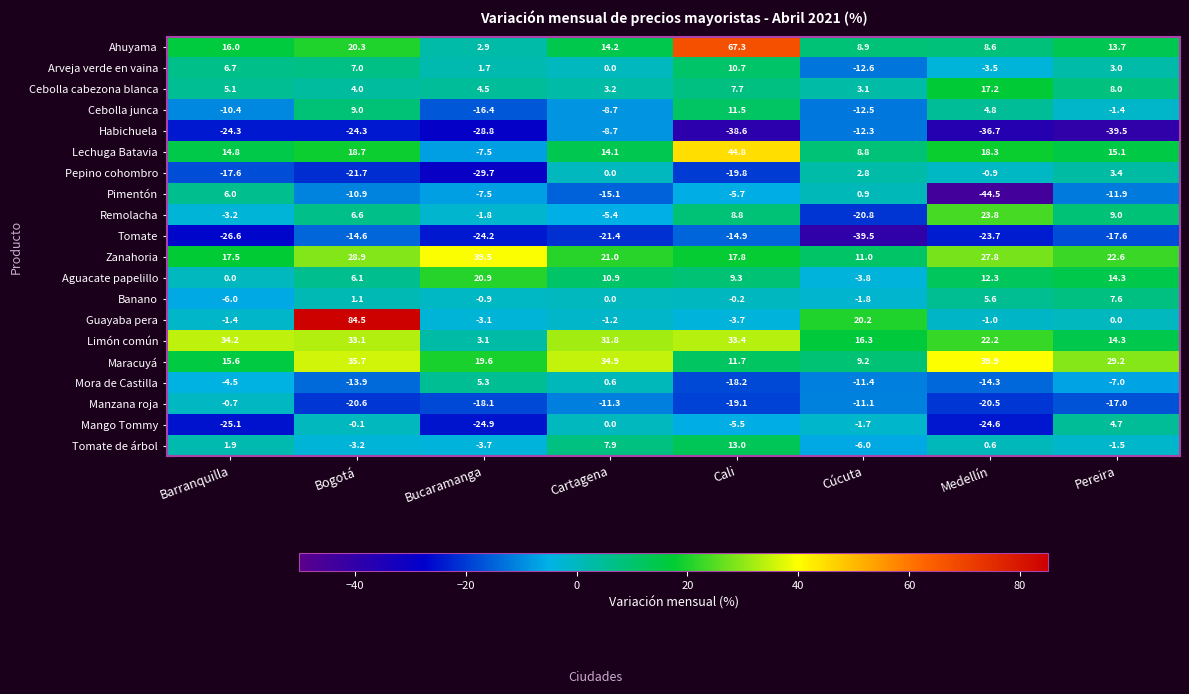

What is the approximate value of Zanahoria at Medellín?

27.8